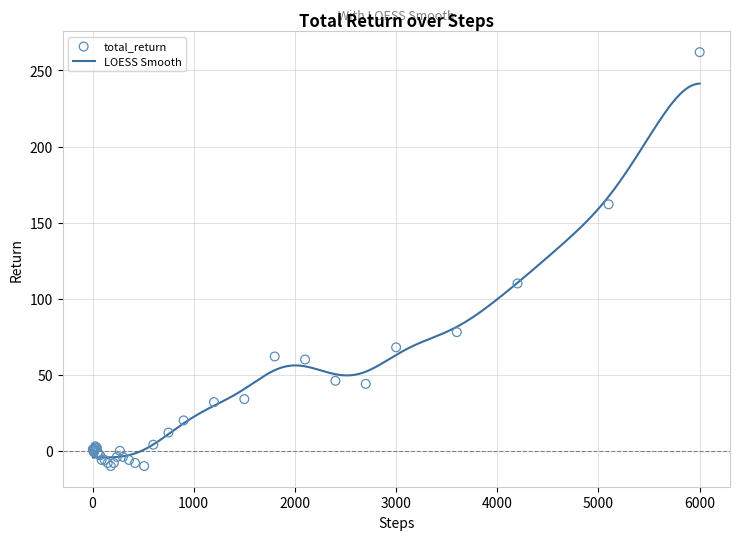

What is the maximum value for LOESS Smooth?

241.4